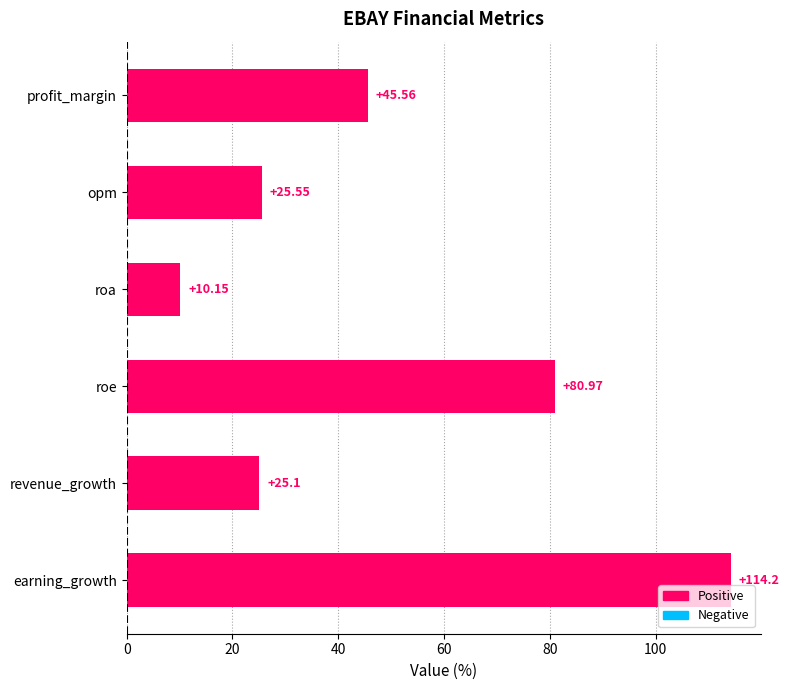

Does the chart contain any negative values?

No